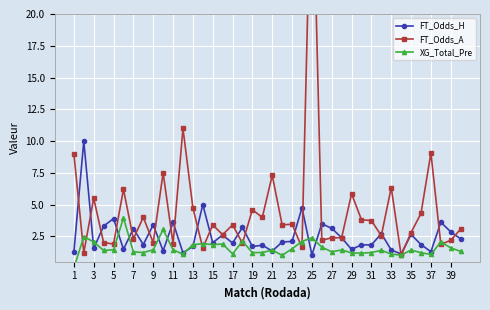

How many interior local valleys does the FT_Odds_H series have?

14